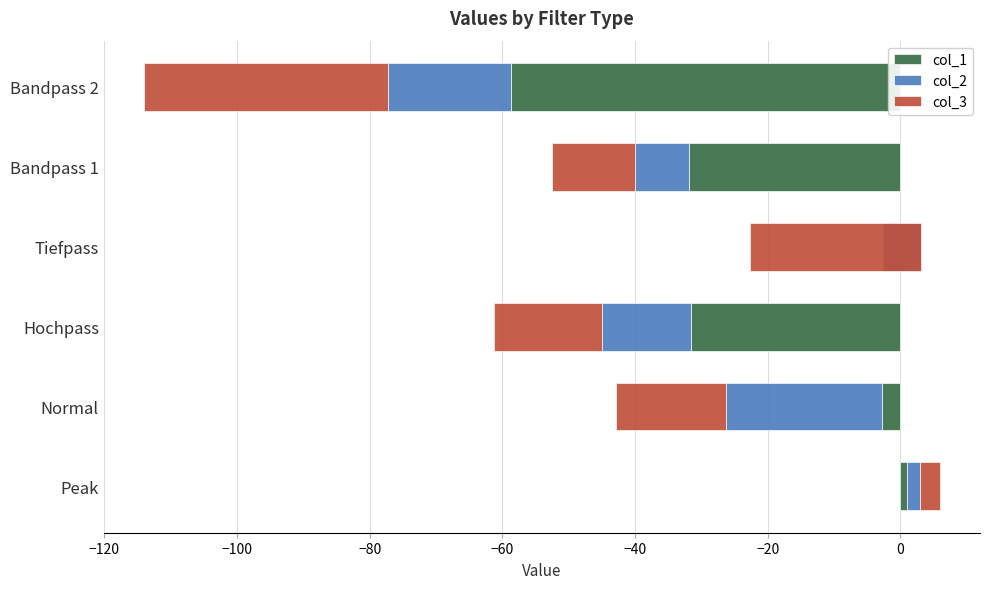

The col_1 series shows -31.9 at Bandpass 1. True or false?

True